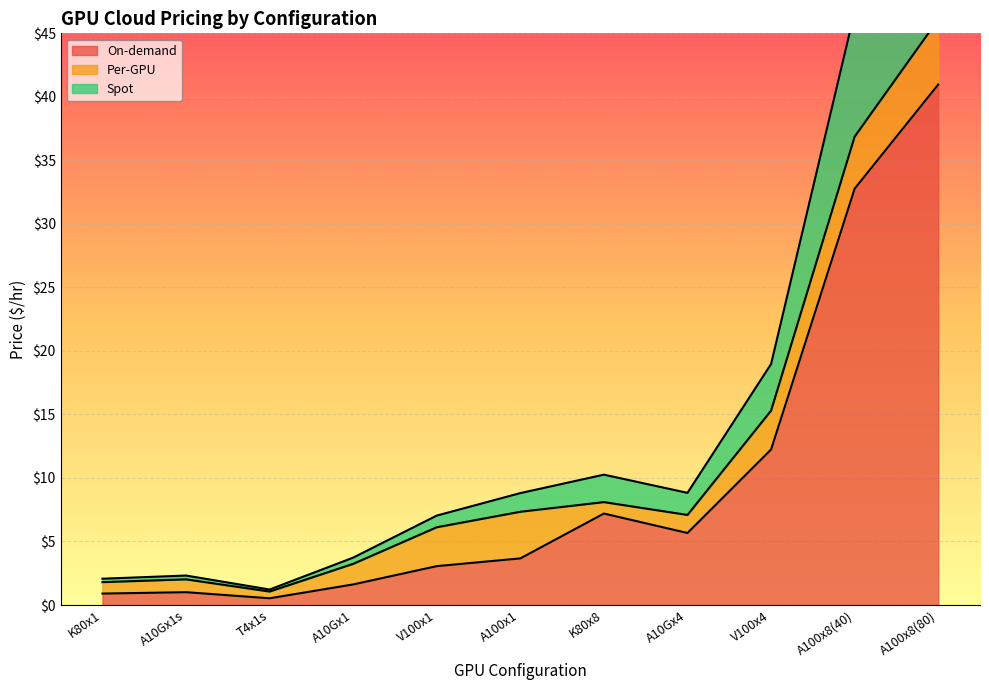

True or false: Per-GPU and On-demand intersect in this chart.

False